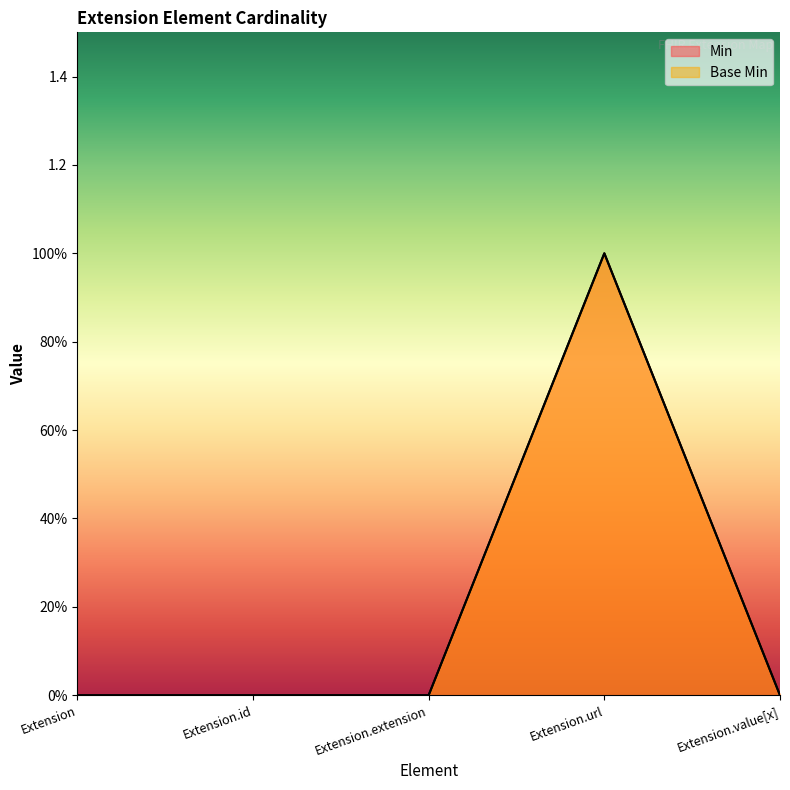

True or false: Min has a value of 0 at Extension.extension.

True